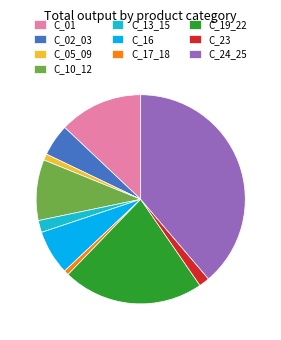

Between C_19_22 and C_17_18, which is larger?

C_19_22